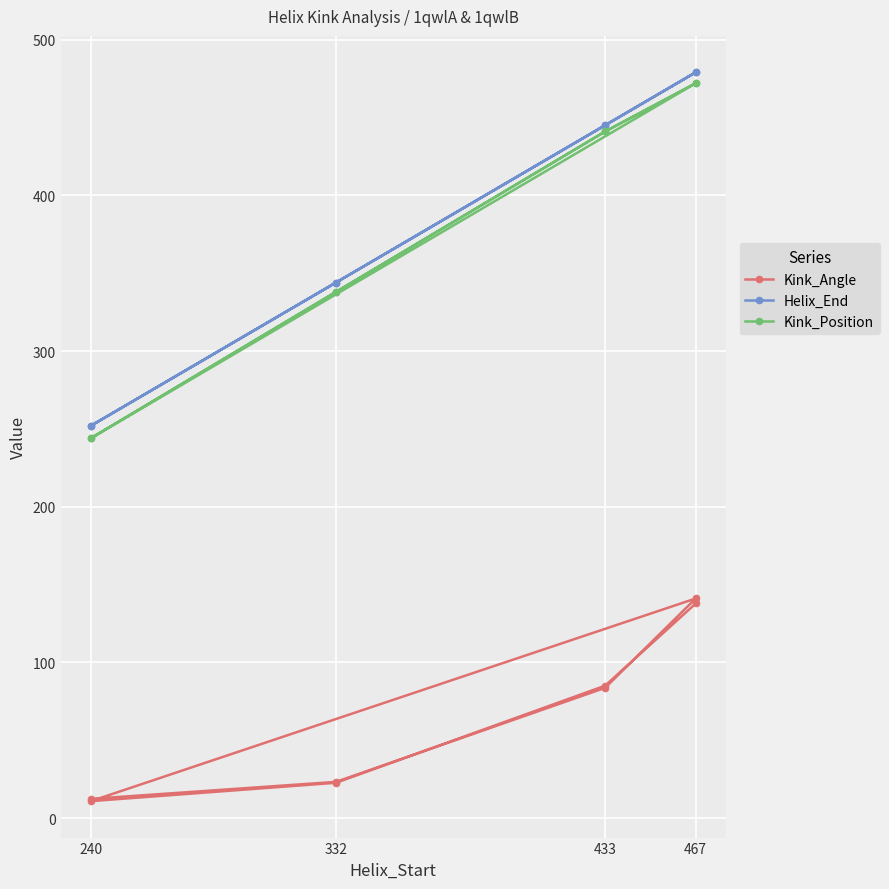

The Helix_End series shows 479.0 at 467. True or false?

True